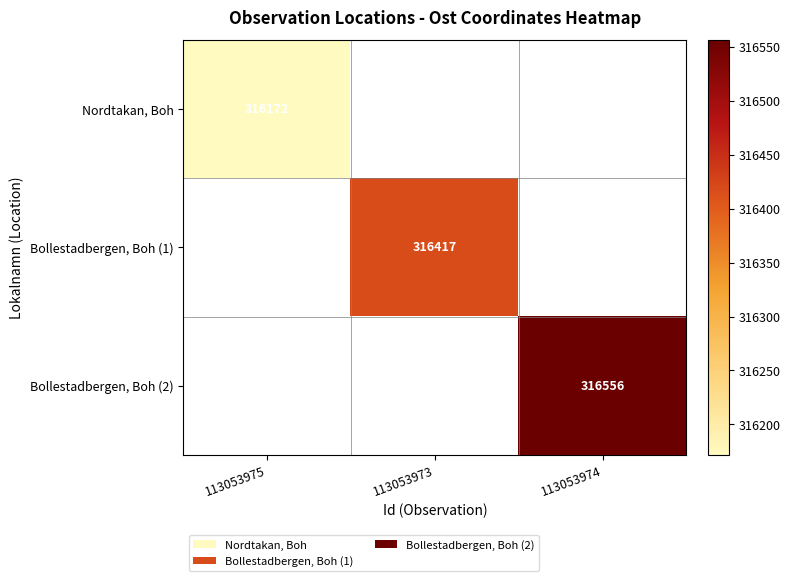

Between 113053975 and 113053973, which is larger?

113053973